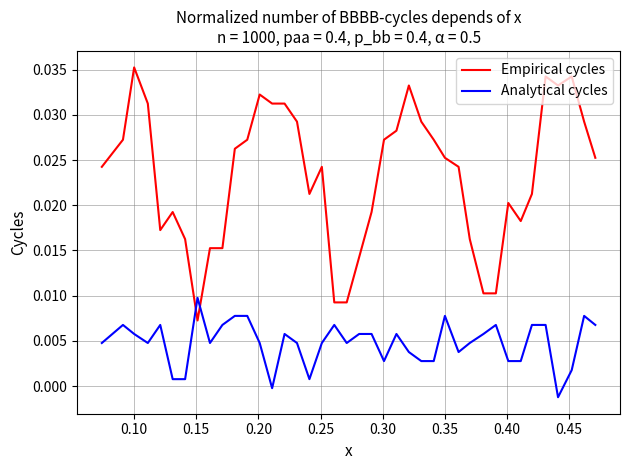

Which series has the largest range (max minus min)?

Empirical cycles